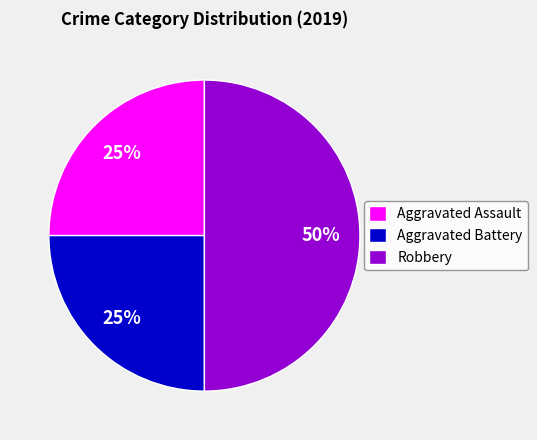

How many segments does this pie chart have?

3